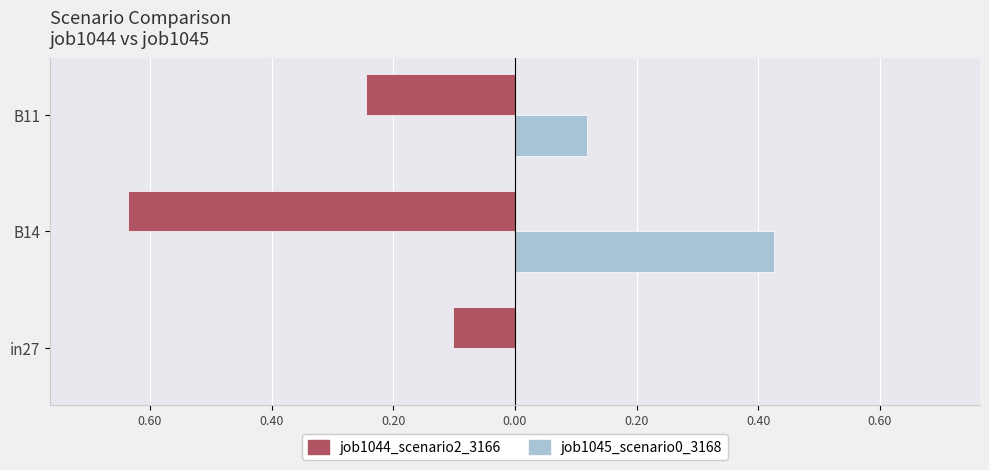

Rank the series by their average value, from lowest to highest.

job1044_scenario2_3166, job1045_scenario0_3168